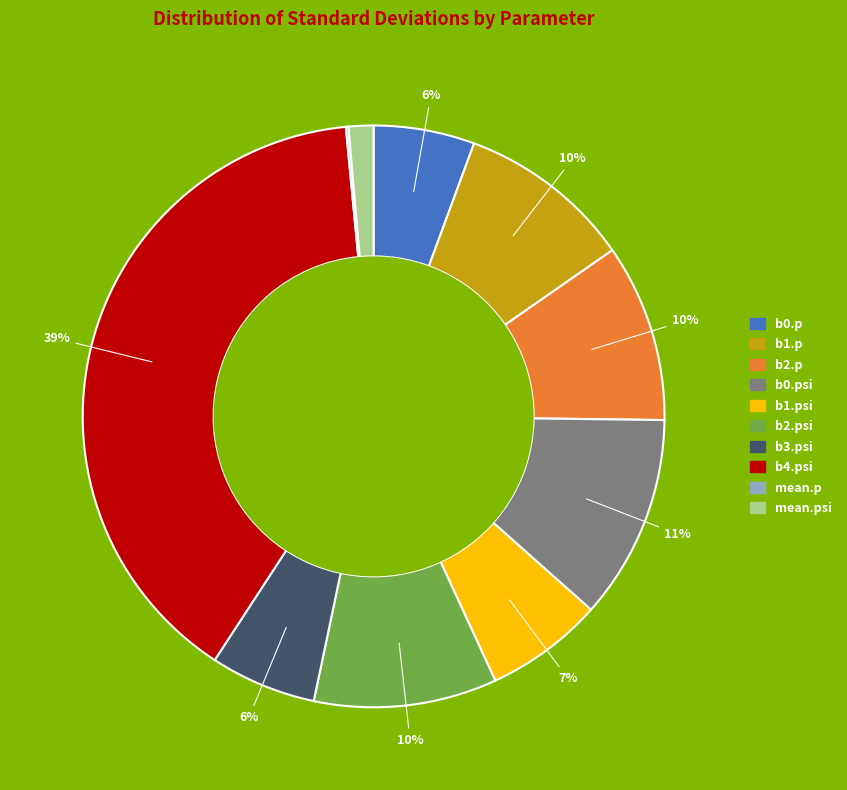

To the nearest percent, what is the average slice percentage?

10%